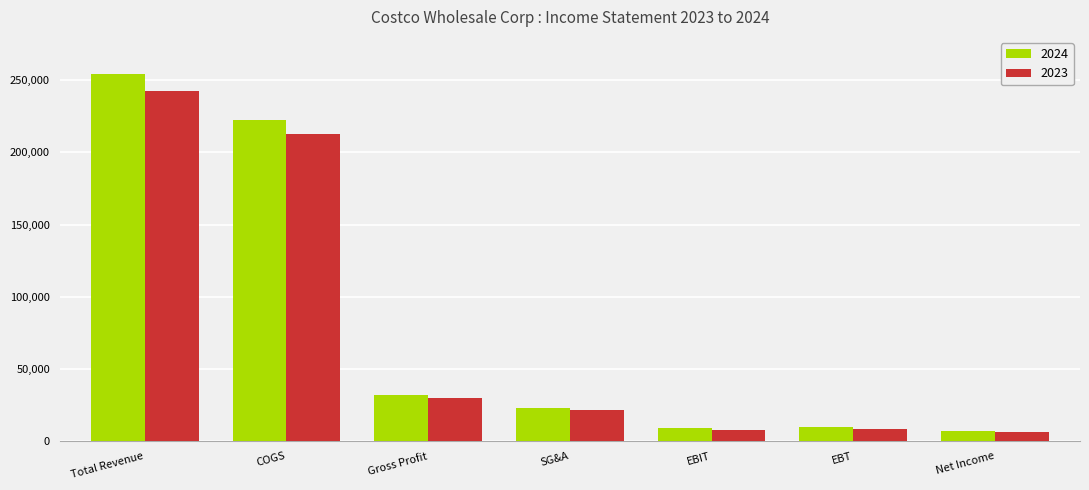

What position from the left is SG&A?

4